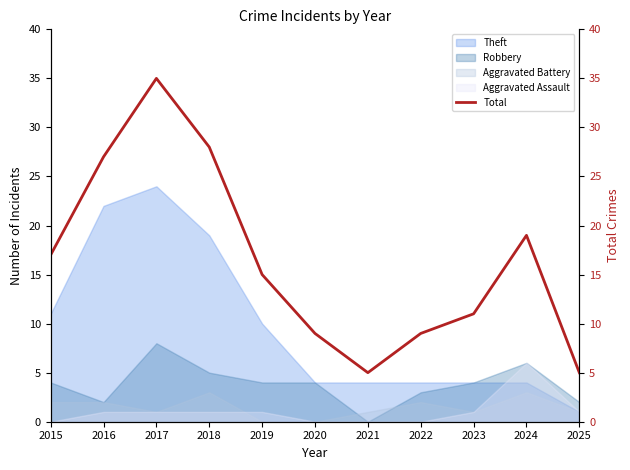

List the labels in order of value, largest first.

2017, 2018, 2016, 2024, 2015, 2019, 2023, 2020, 2022, 2021, 2025